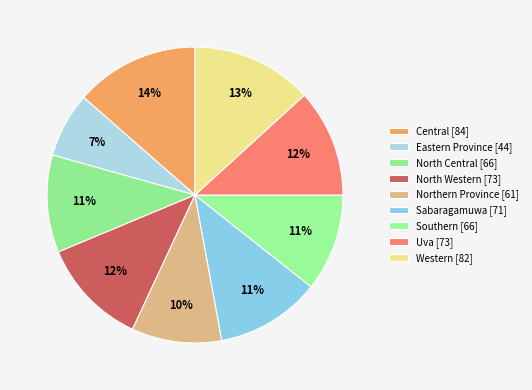

How many slices are in this pie chart?

9